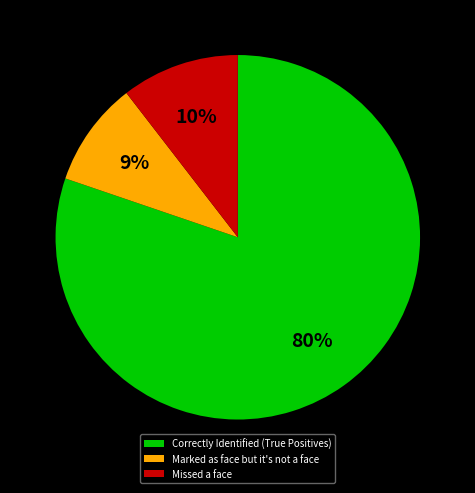

What is the largest slice in the pie chart?

Correctly Identified (True Positives)